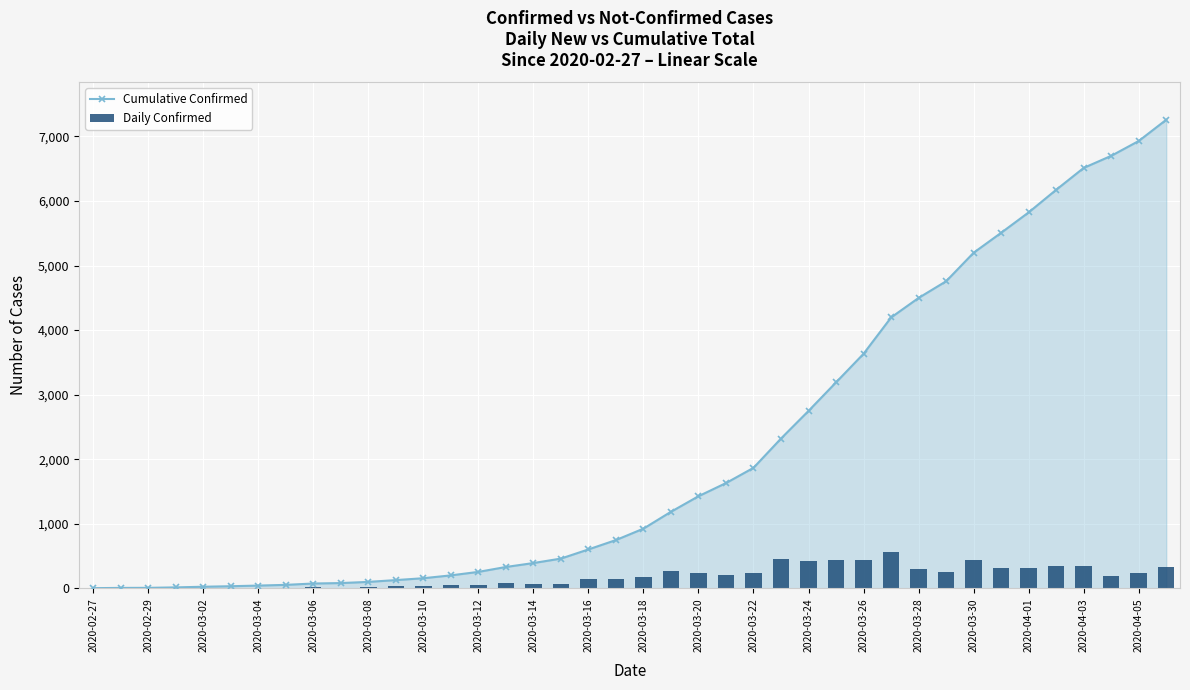

The value of Daily Confirmed at 2020-03-08 is 28. True or false?

False